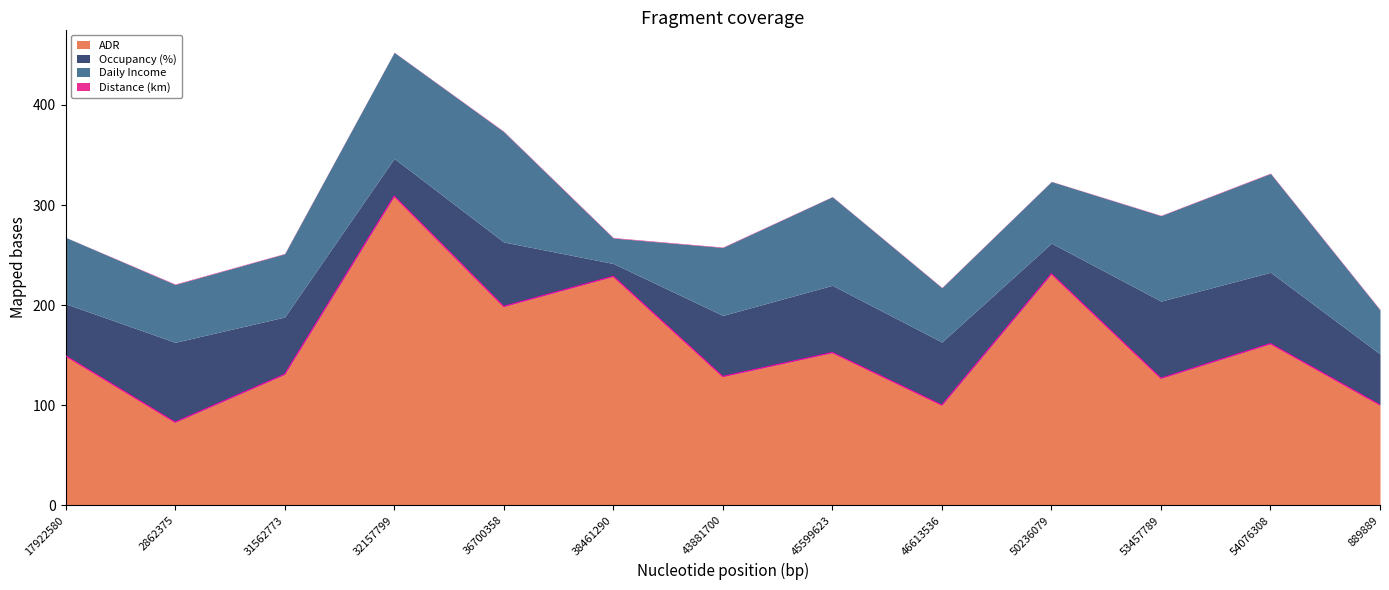

How many interior local valleys does the Distance (km) series have?

3